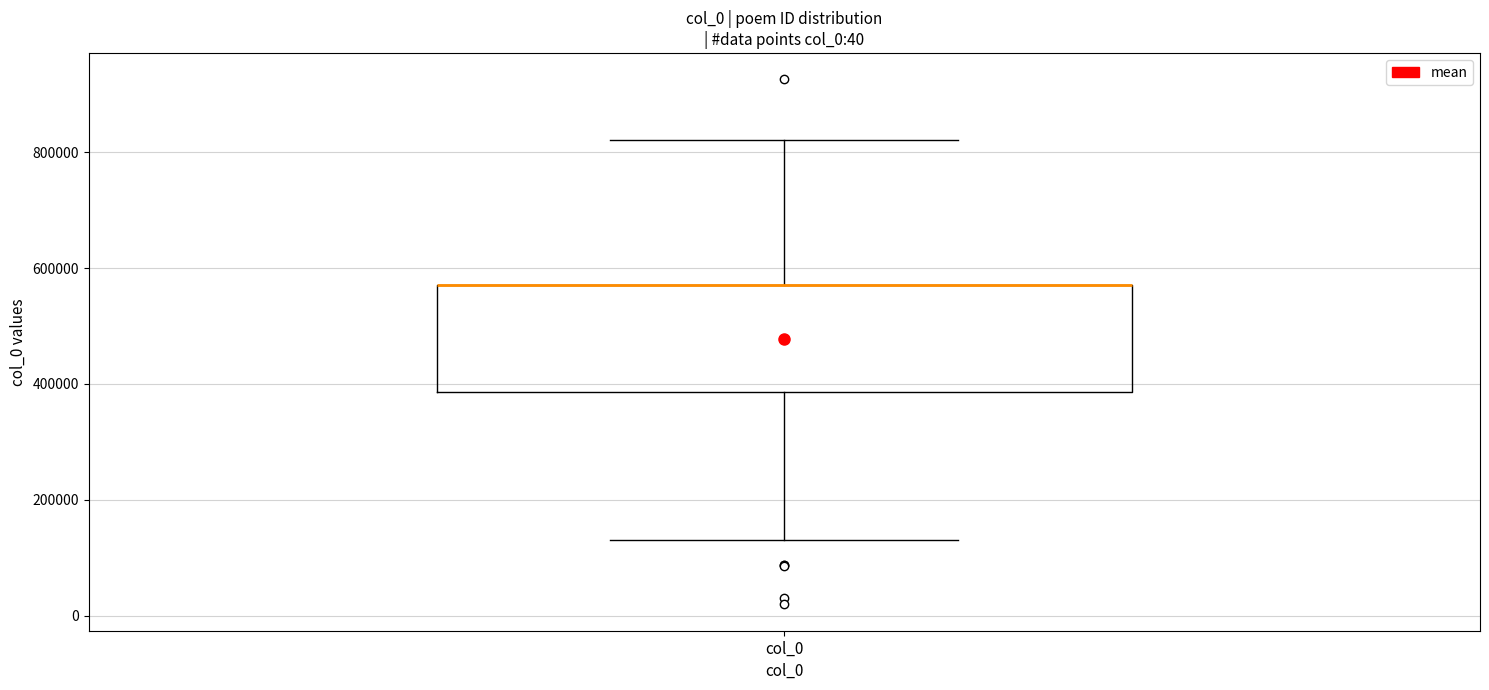

Transcribe this box plot: give where the median line is, the range the box spans, and where the two whiskers end, as read against the y-axis. The values are not printed on the chart, so give them approximately, as read against the axis.

median 580000 (drawn on the box's upper edge), box 380000 to 580000, whiskers 140000 to 820000